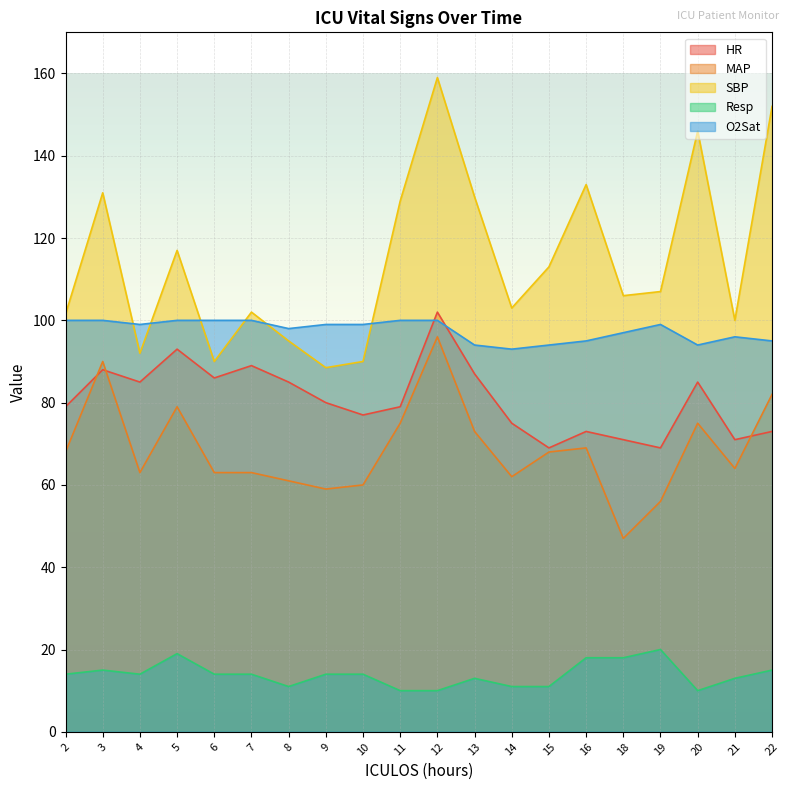

How many lines are shown in the chart?

5